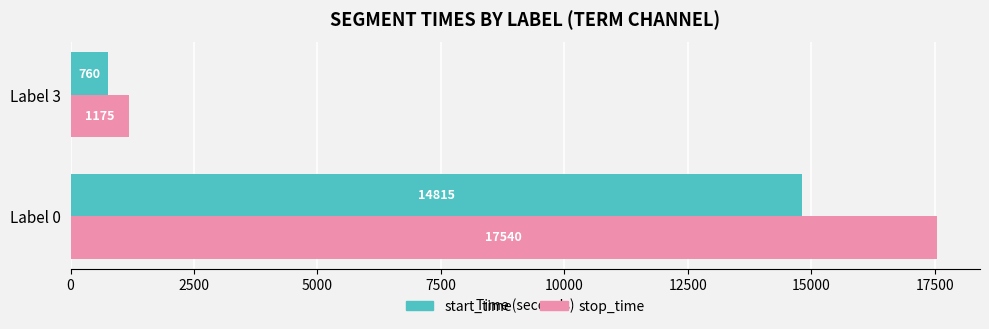

How many series are shown in this chart?

2